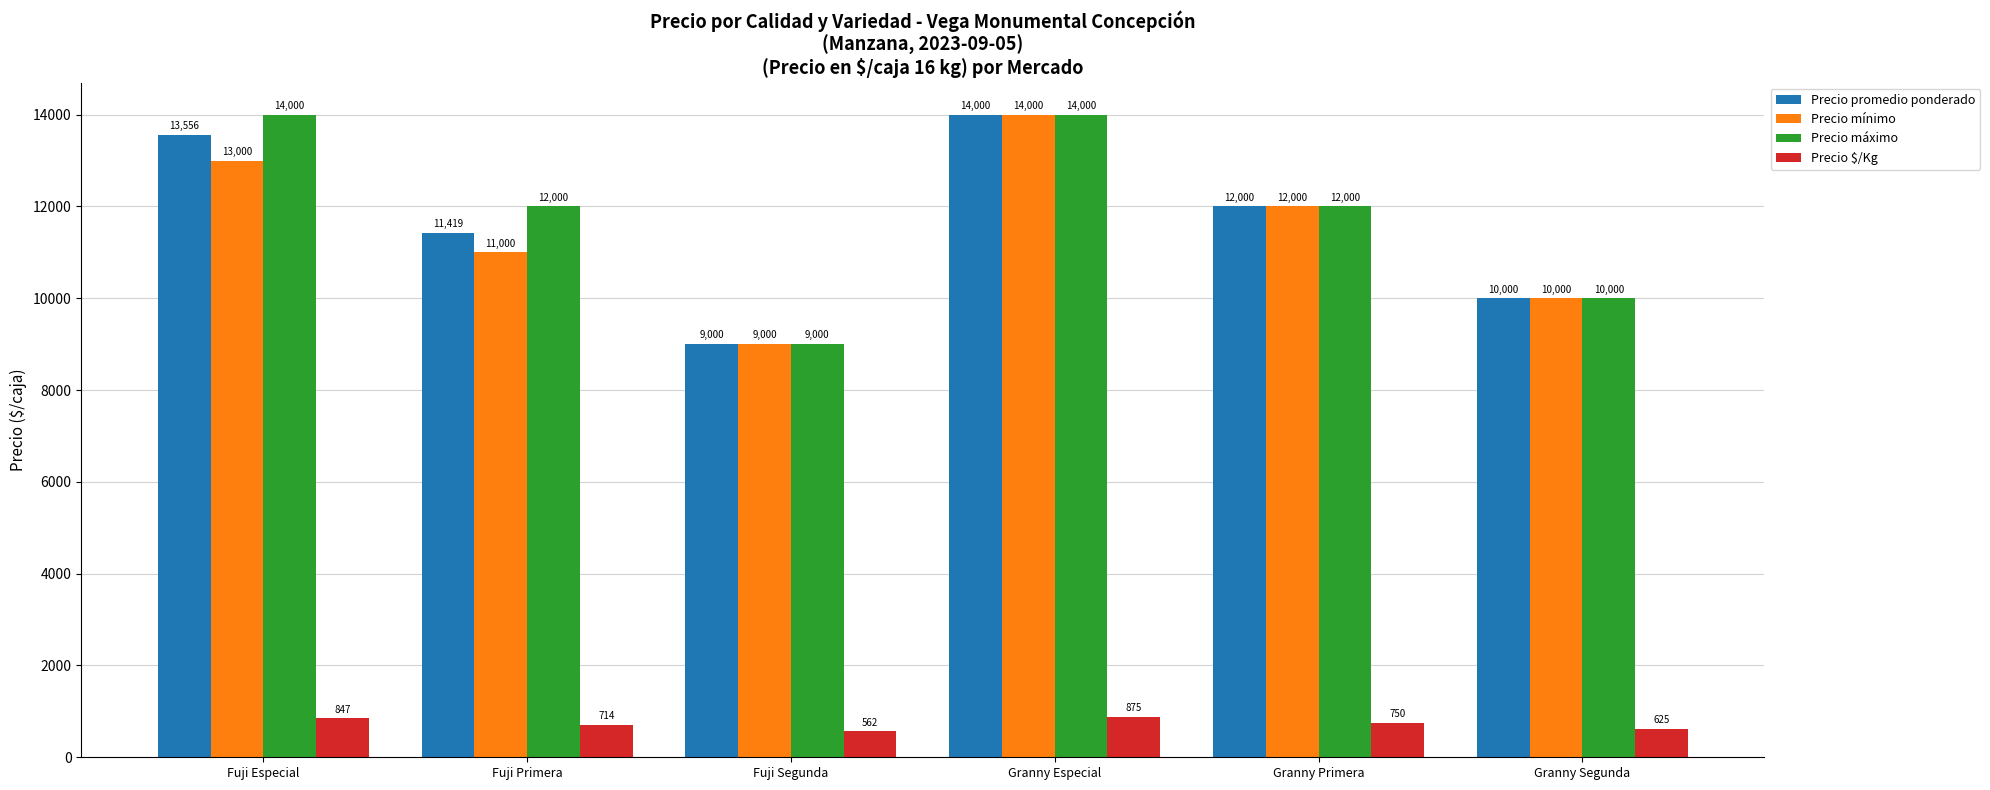

What is the spread (max minus min) of values at Granny Especial?

13125